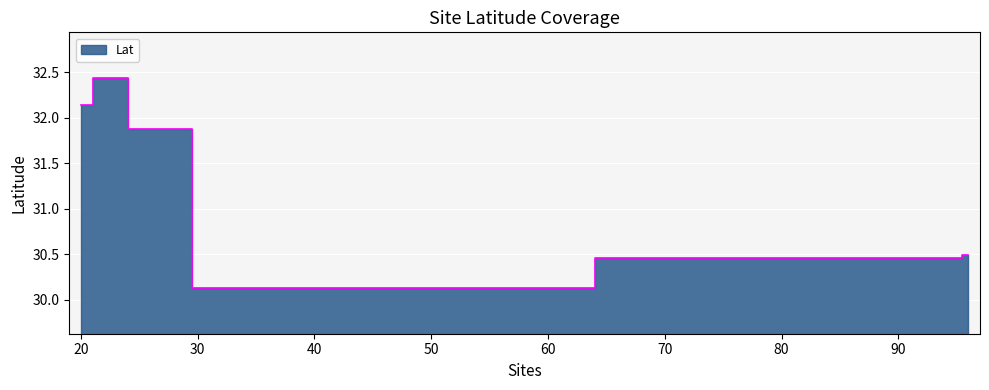

List the labels in order of value, smallest first.

33, 95, 96, 26, 20, 22